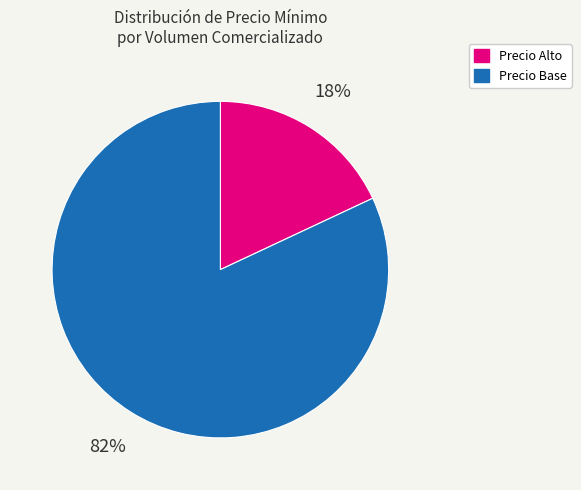

To the nearest percent, what is the average slice percentage?

50%